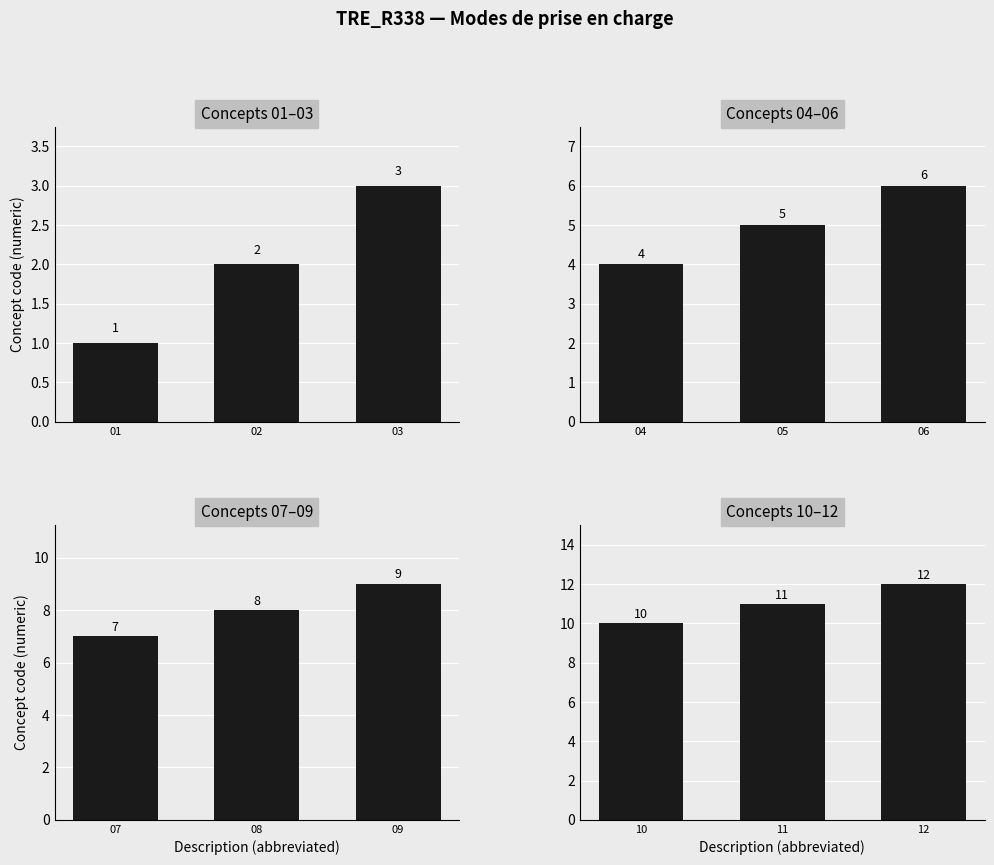

Count the number of data series in this chart.

1